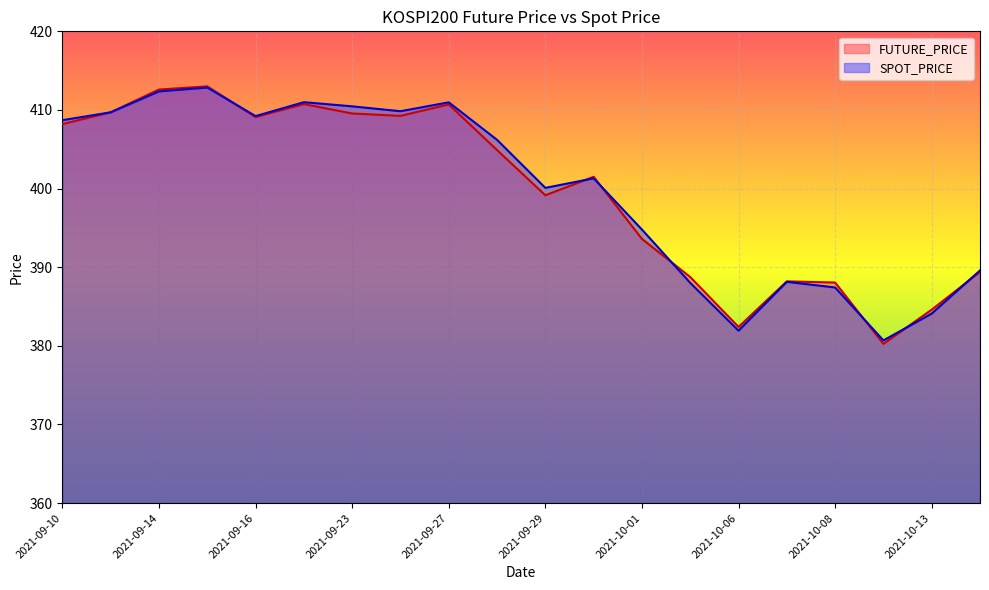

Read the FUTURE_PRICE value at 2021-10-13.

384.6